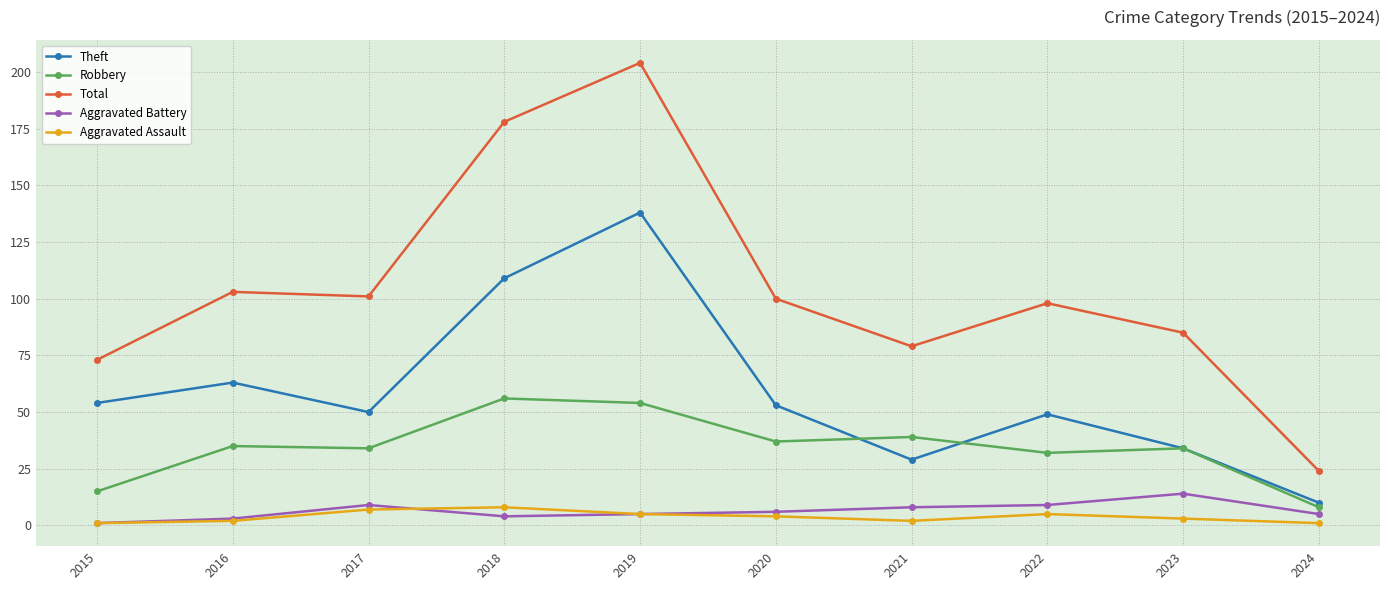

Which series changed the most between 2019 and 2023?

Total